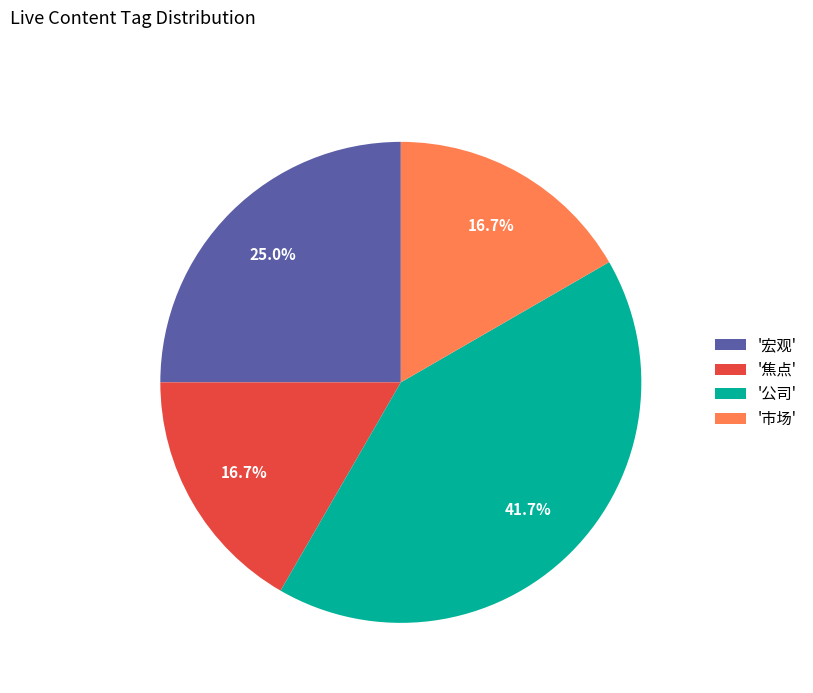

Which slice is the largest?

'公司'